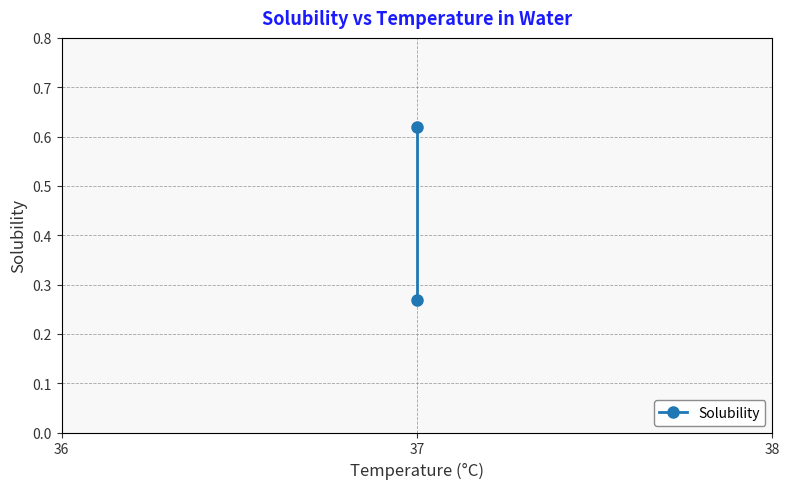

The chart shows a value of 0.5 at 37. True or false?

False